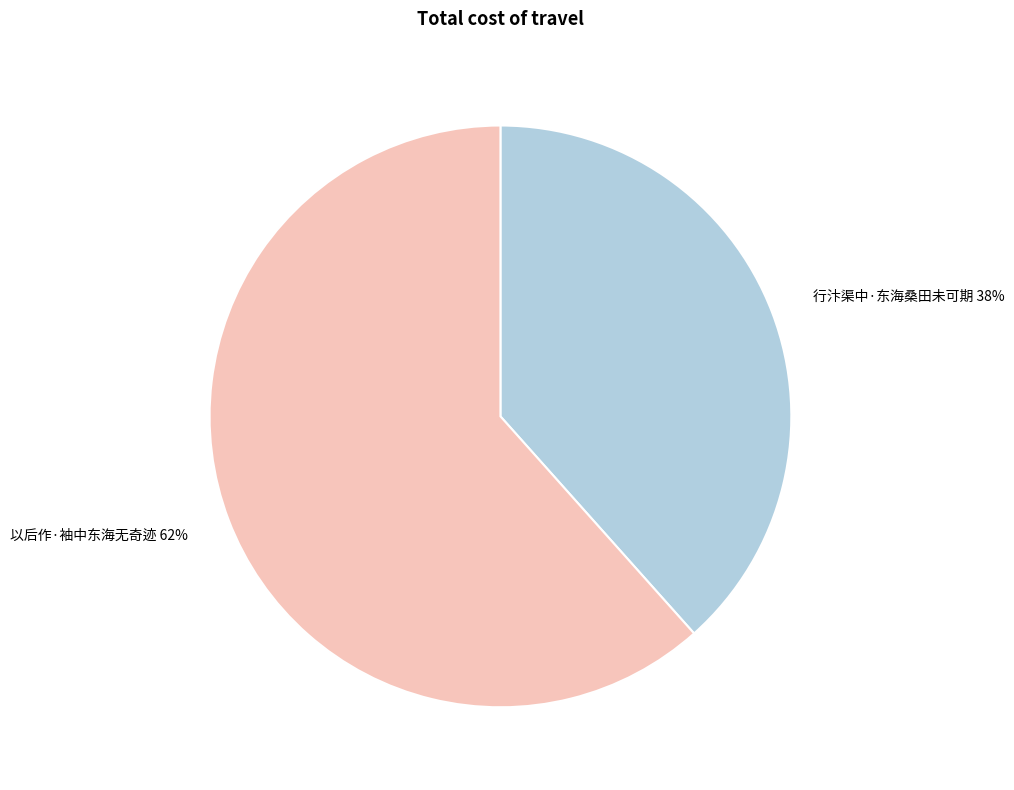

Count the number of slices in the pie.

2